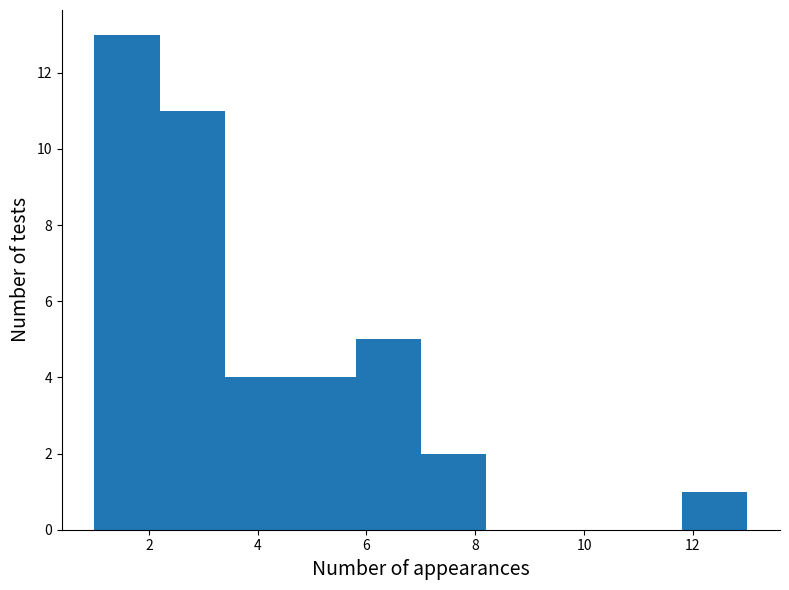

How tall is the bar that spans 5.8 to 7.0 on the x-axis? The values are not printed on the chart, so give them approximately, as read against the axis.

5